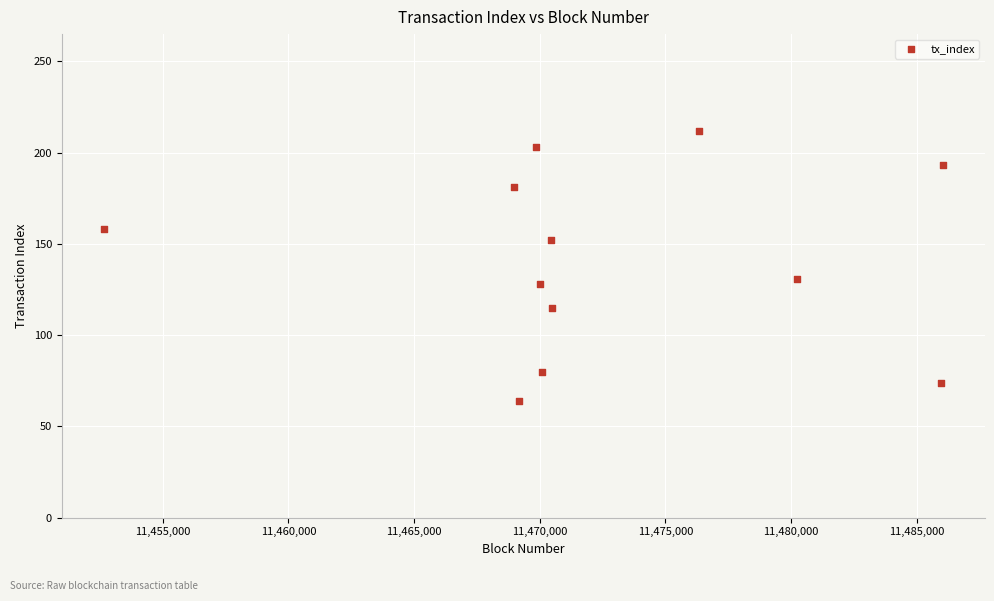

What Y value in the scatter plot is closest to 138?

131